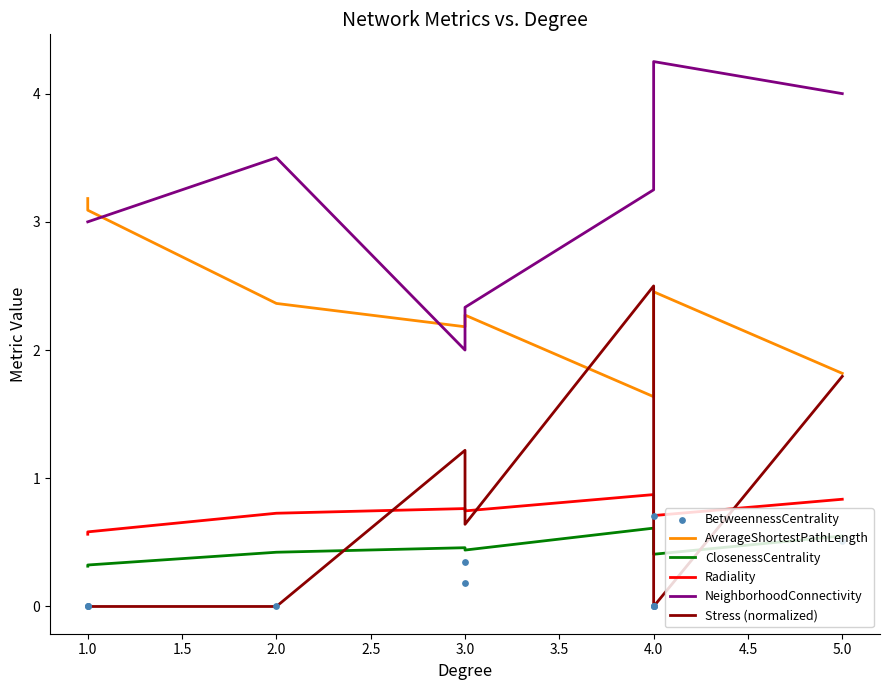

Is the value of Stress (normalized) at 4.0 greater than the value of ClosenessCentrality at 4.0?

No